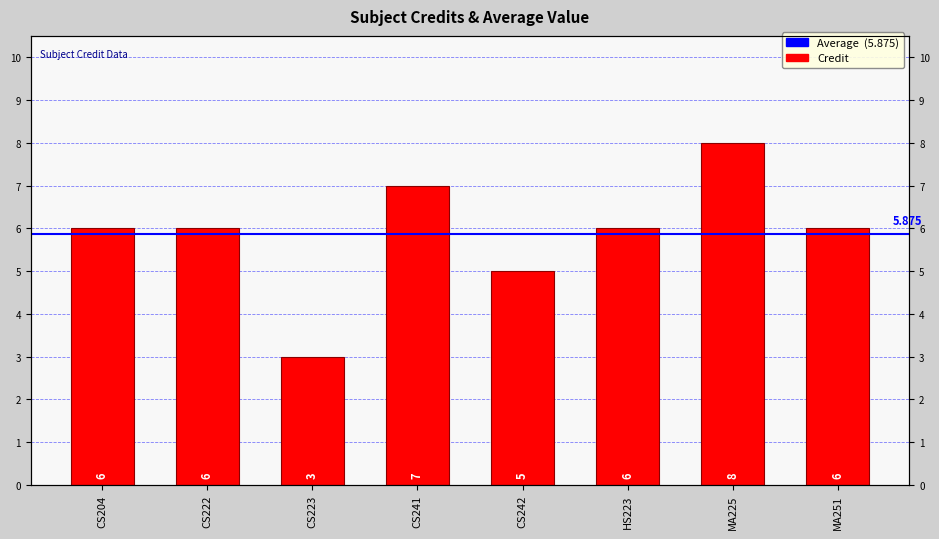

Where is the data nearest to the value 5?

CS242